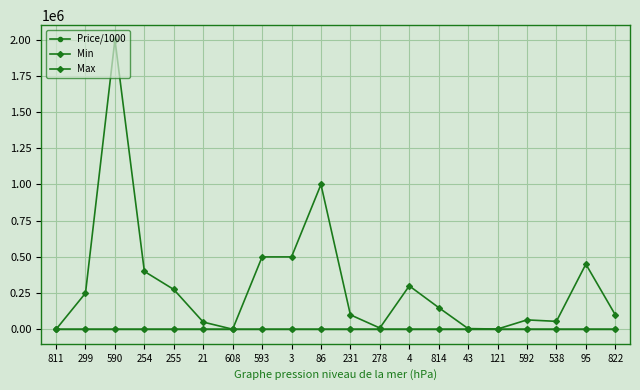

Is this an area chart (filled region under the line)?

No